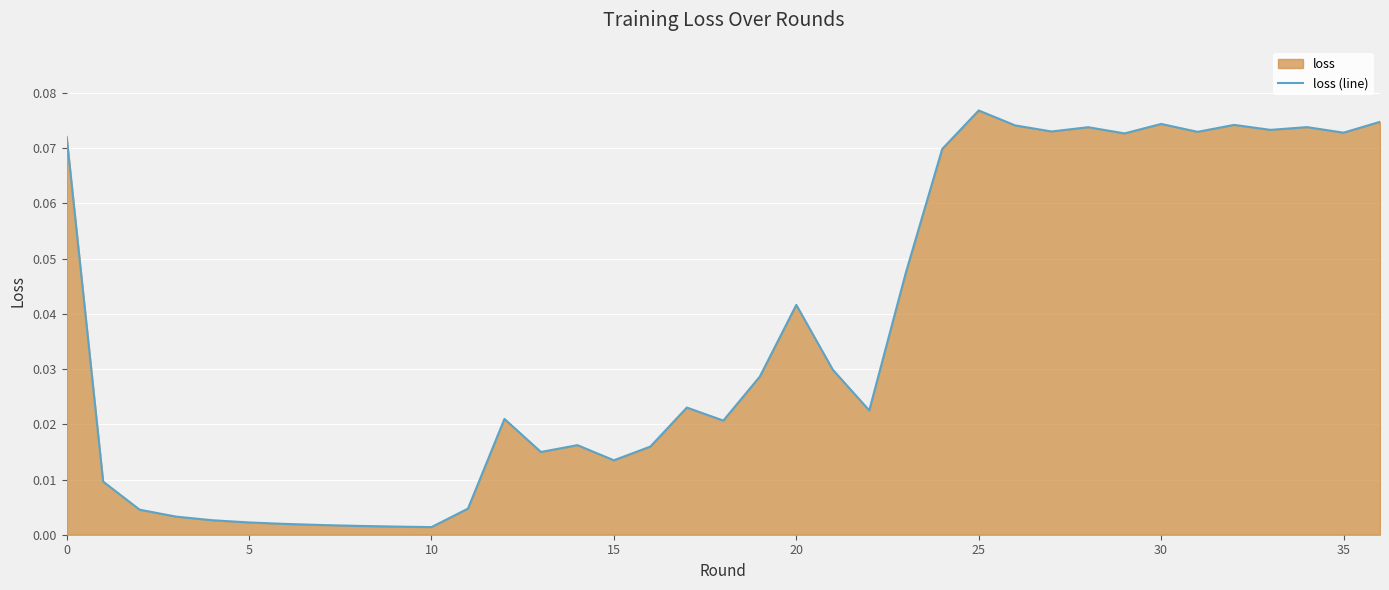

What is the difference between the maximum and minimum values?

0.1